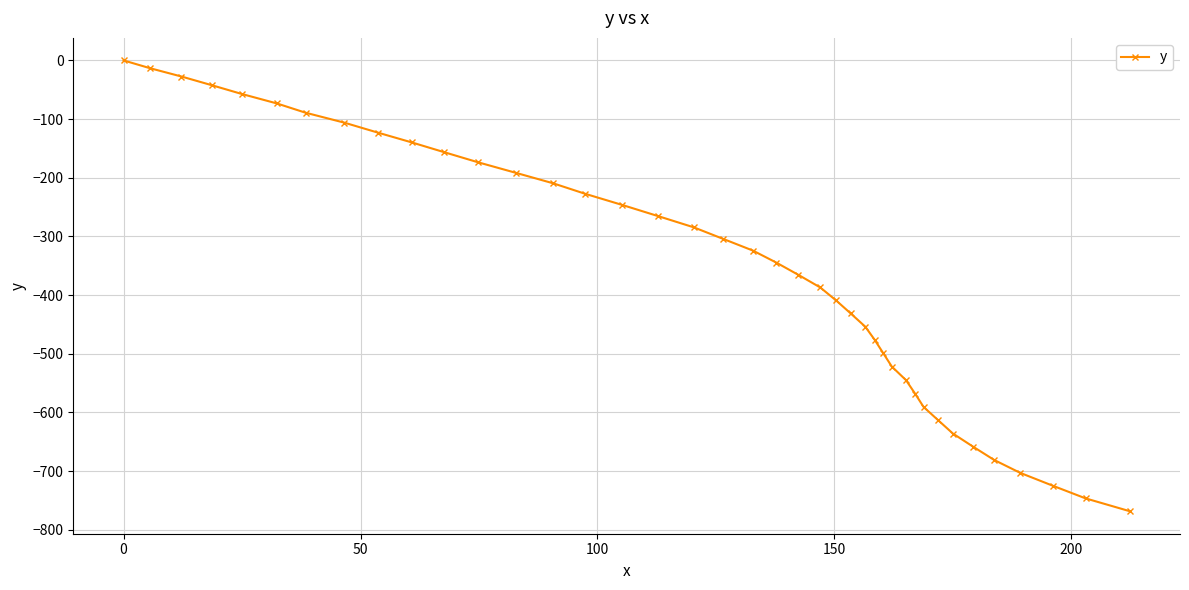

What is the difference between the second highest and second lowest values?

733.1